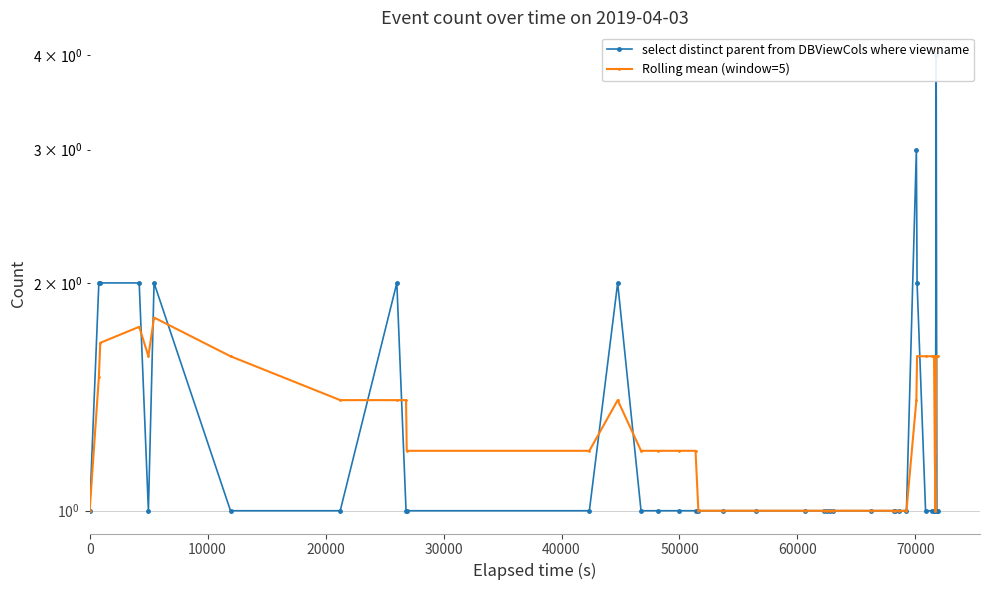

Count the Rolling mean (window=5) values in the range 1 to 2.

40